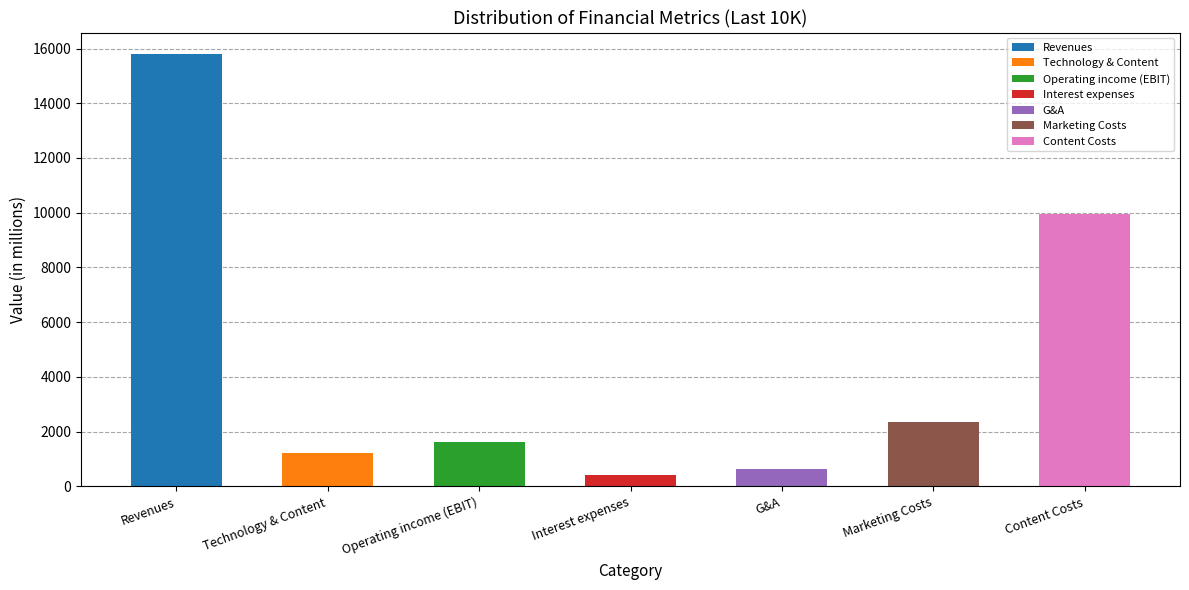

Read the value at Marketing Costs.

2369.5